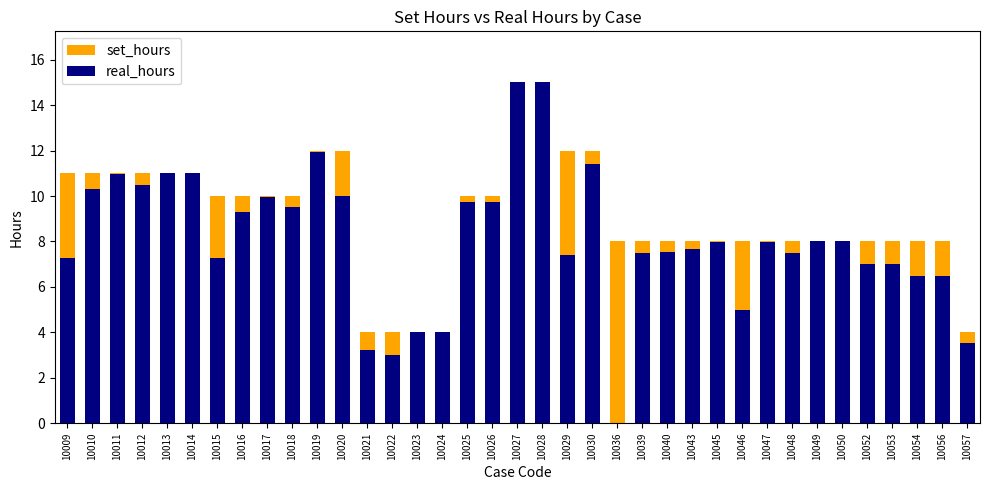

How many data points in real_hours are above 7?

26